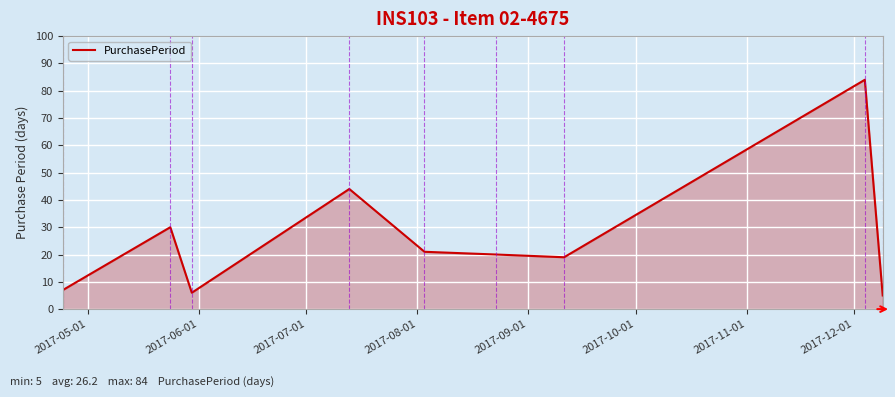

What is the difference between the maximum and minimum values?

79